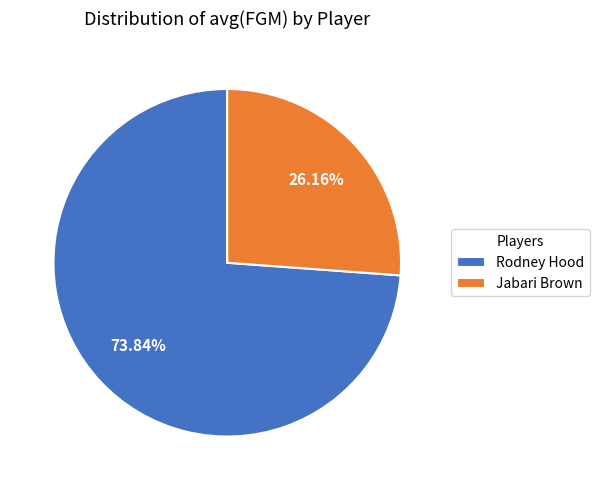

True or false: Rodney Hood accounts for 65% of the total.

False